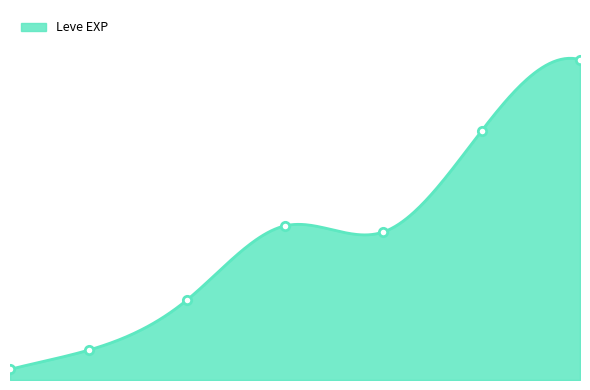

At which label is the value closest to 22200?

30